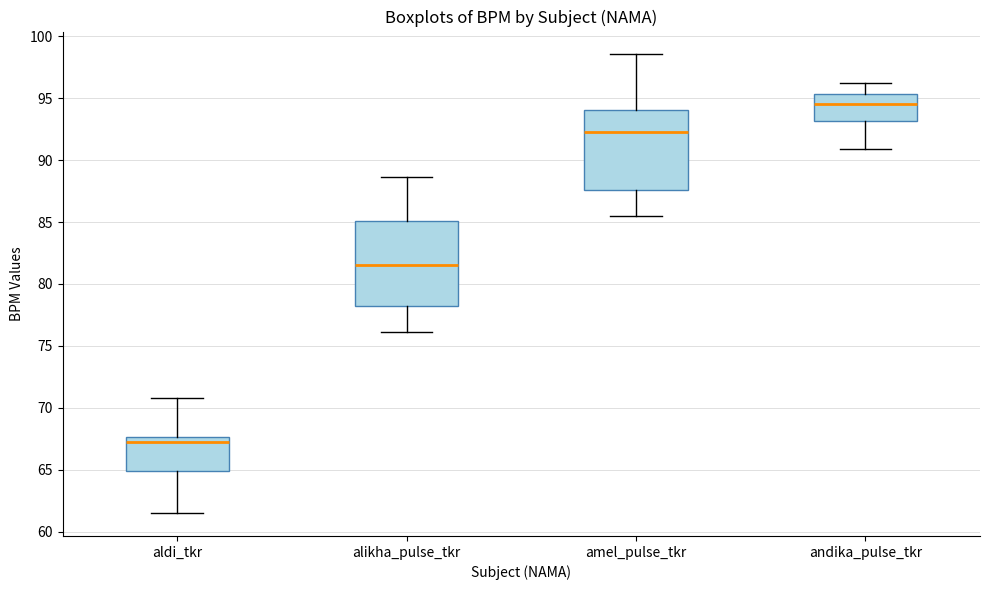

Where is the upper edge of the box for aldi_tkr on the y-axis? The values are not printed on the chart, so give them approximately, as read against the axis.

67.5